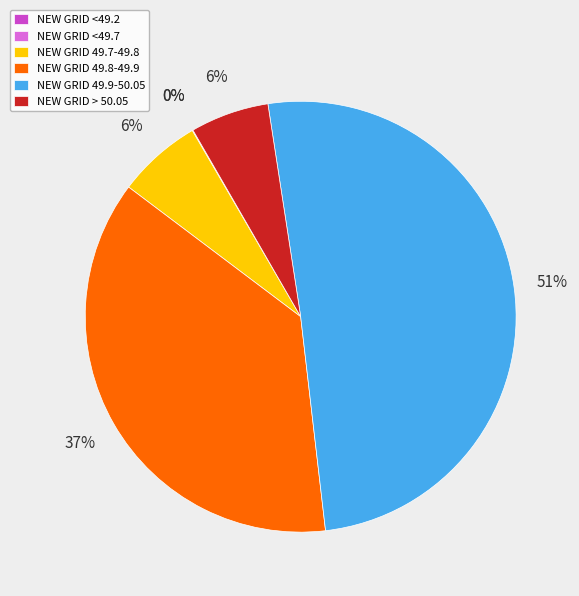

To the nearest percent, what is the difference between the <49.7 and 49.9-50.05 slice percentages?

51%